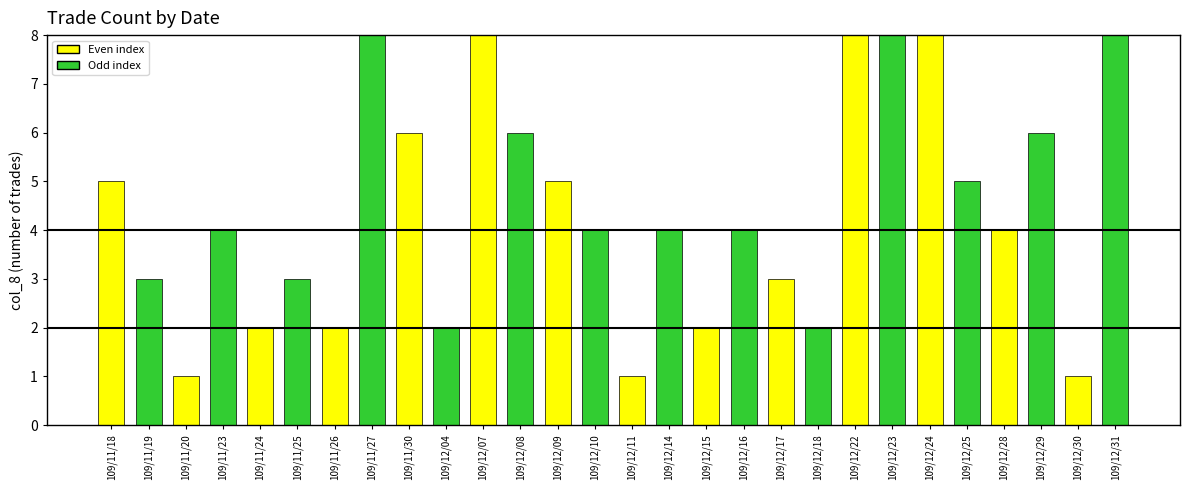

Between 109/12/29 and 109/12/09, which is larger?

109/12/29